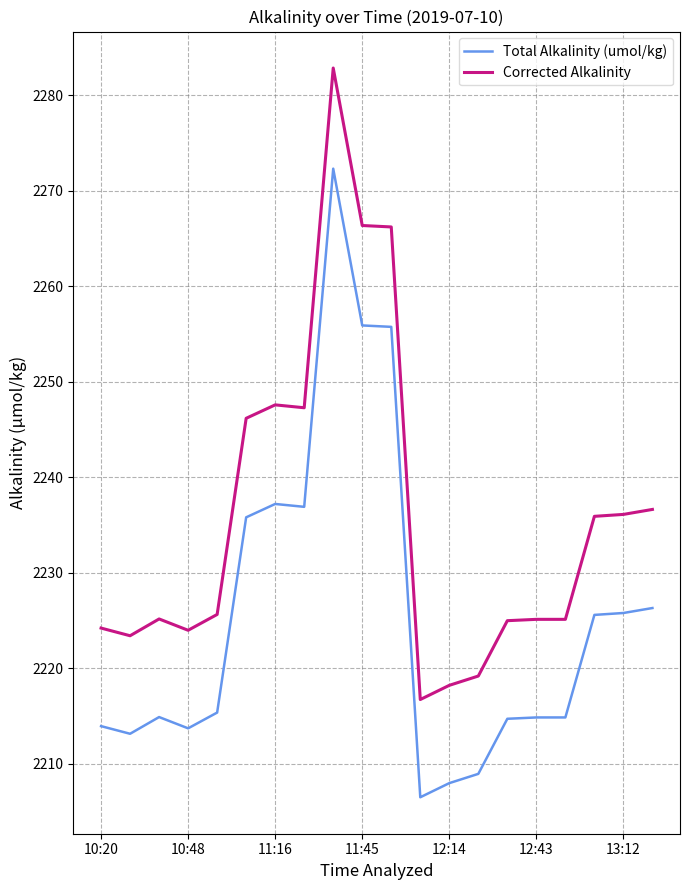

List the series in order of their overall mean, highest first.

Corrected Alkalinity, Total Alkalinity (umol/kg)